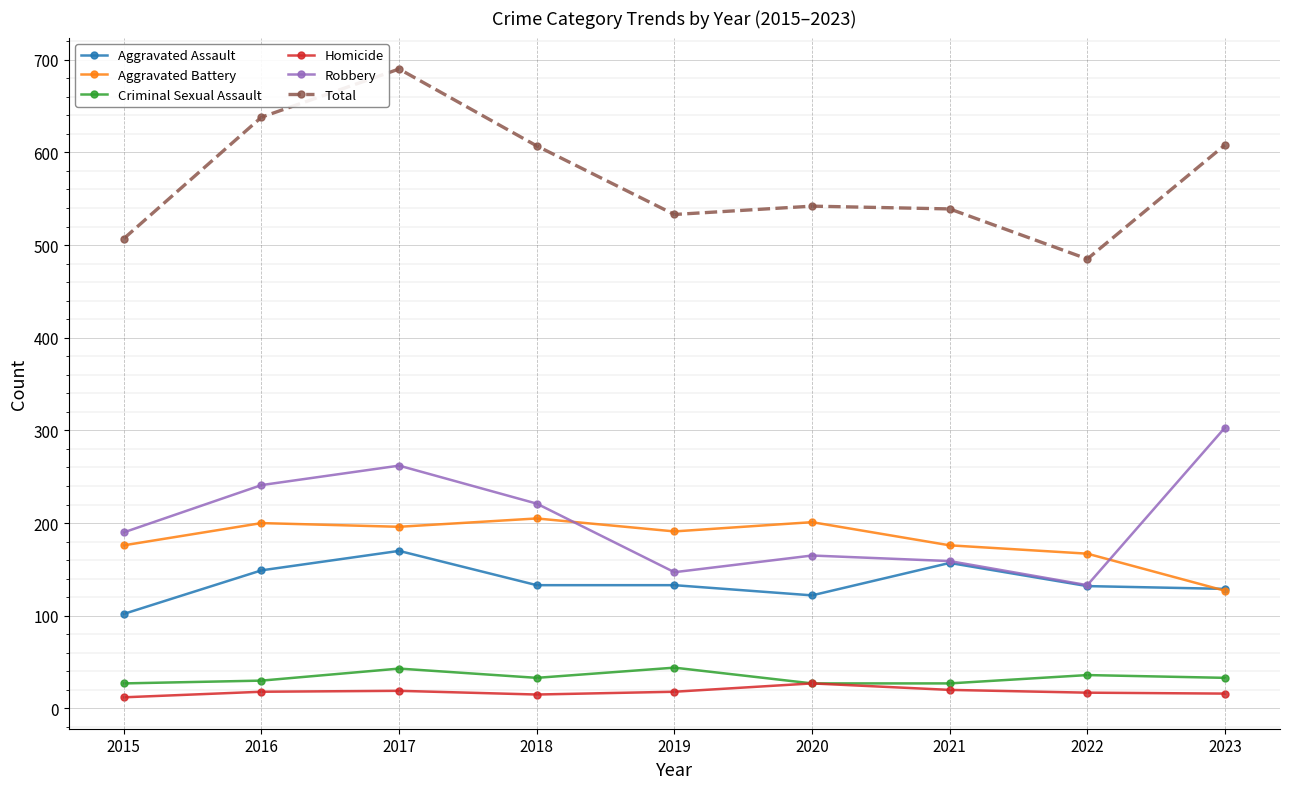

True or false: Total has a value of 785 at 2020.

False